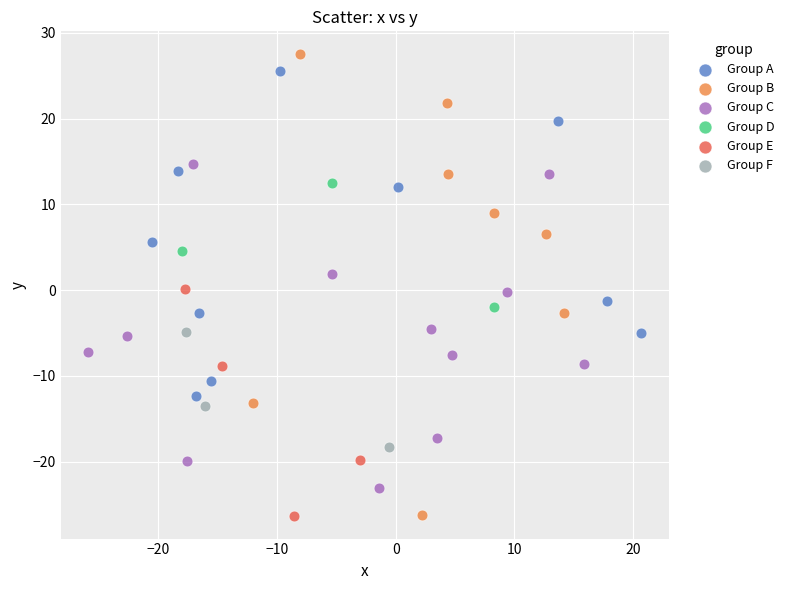

Which series contains the highest Y value?

Group B